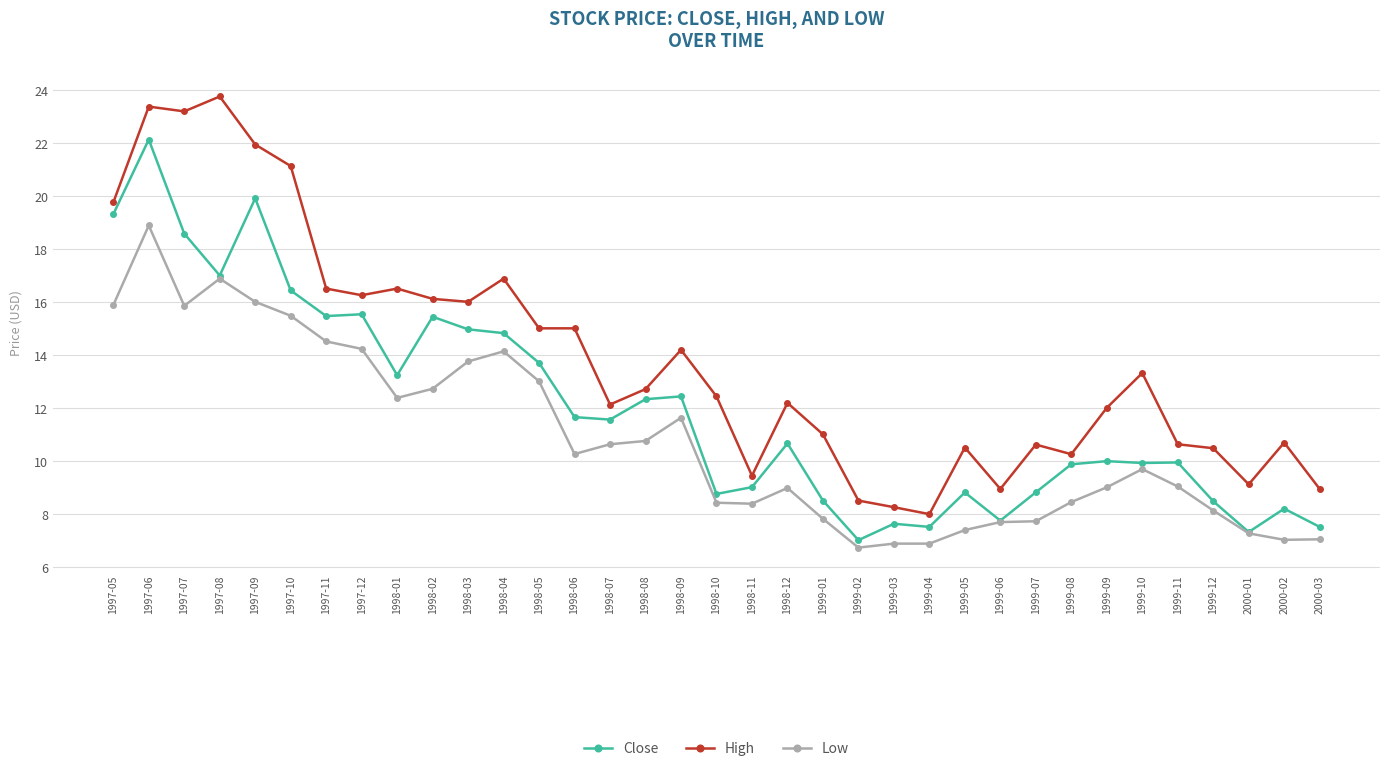

The value of Low at 2000-01 is 11.9. True or false?

False